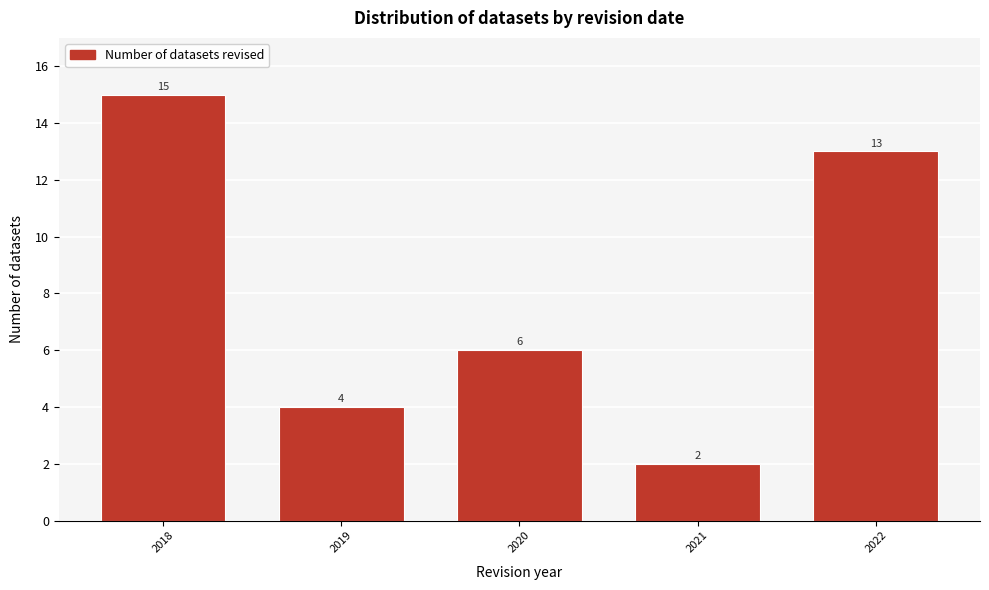

Reading right to left, transcribe all the data shown in this chart.

13	2	6	4	15